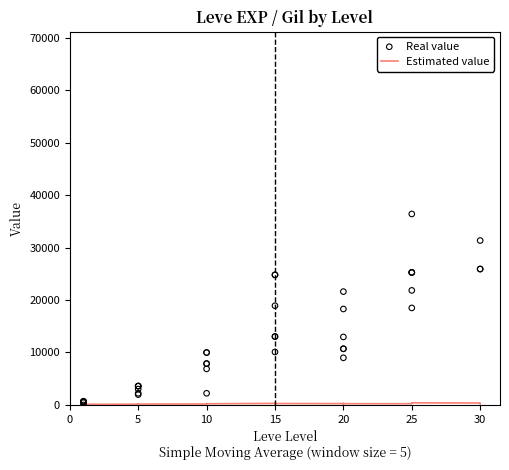

What are all the series names shown in the legend?

Estimated value, Real value